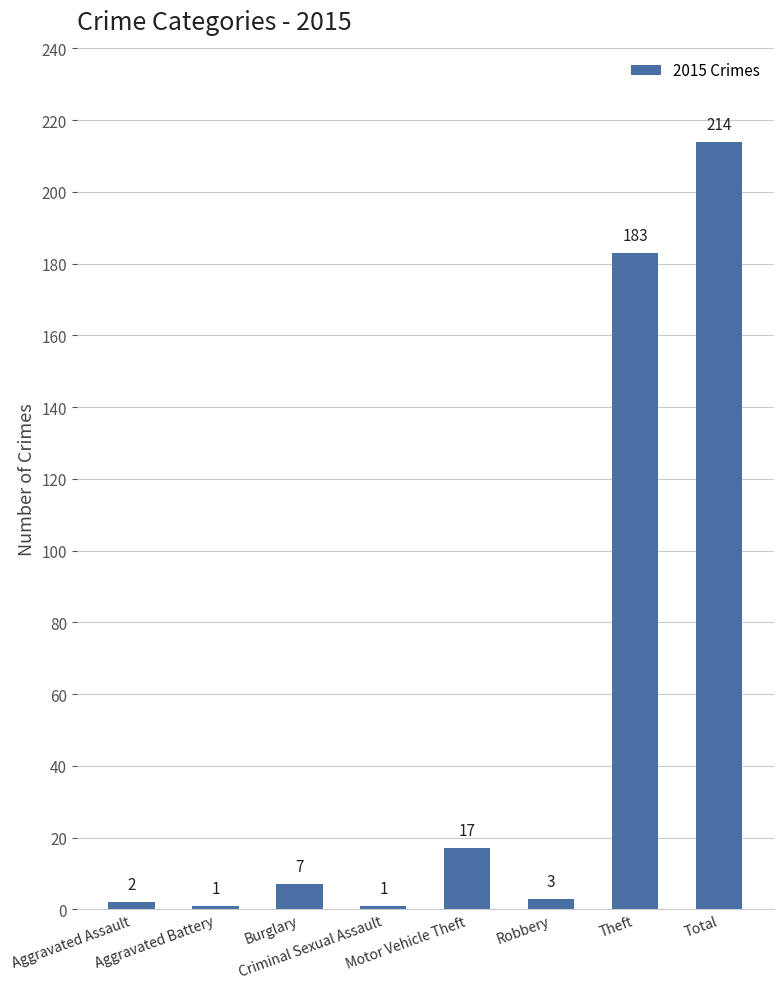

How many values are below 7?

4